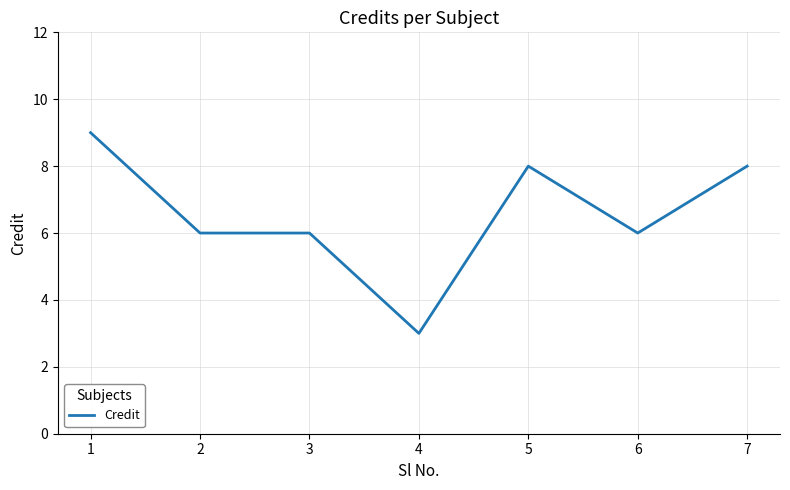

Is this an area chart (filled region under the line)?

No